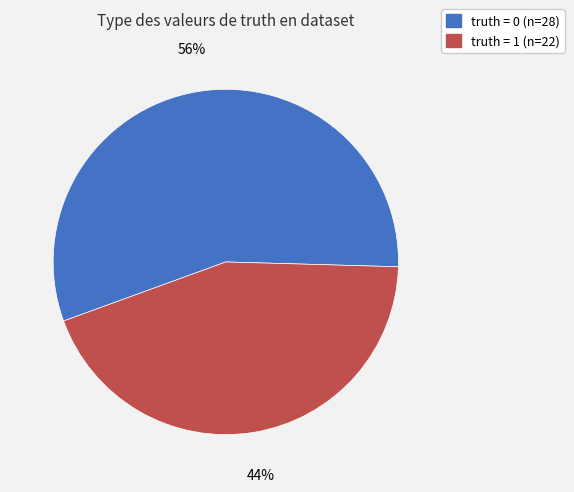

To the nearest percent, what is the average slice percentage?

50%